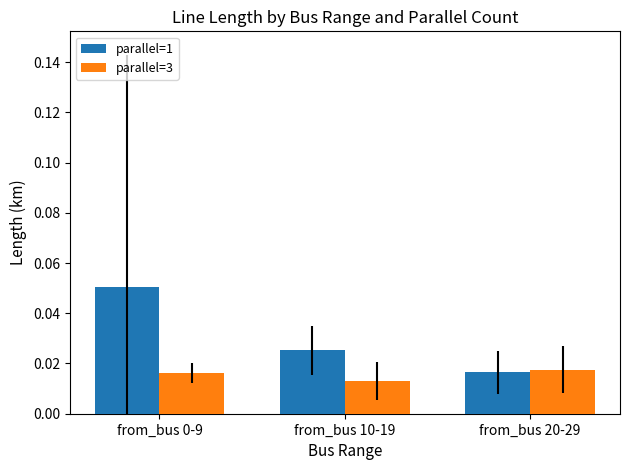

Which series has the largest total across all categories?

parallel=1